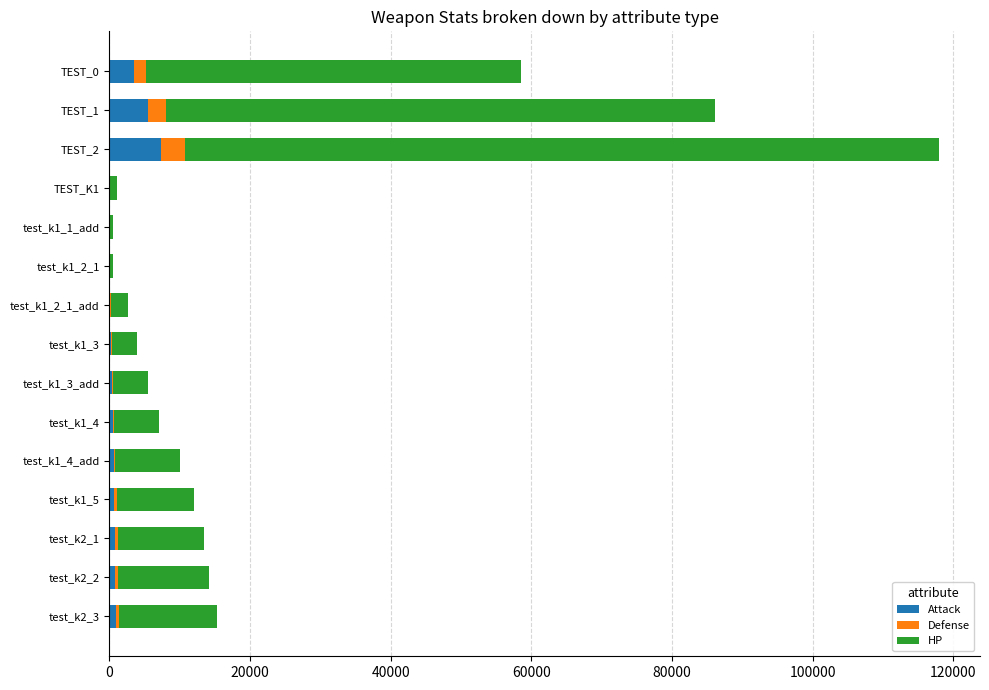

At which category is the sum across all series the highest?

TEST_2